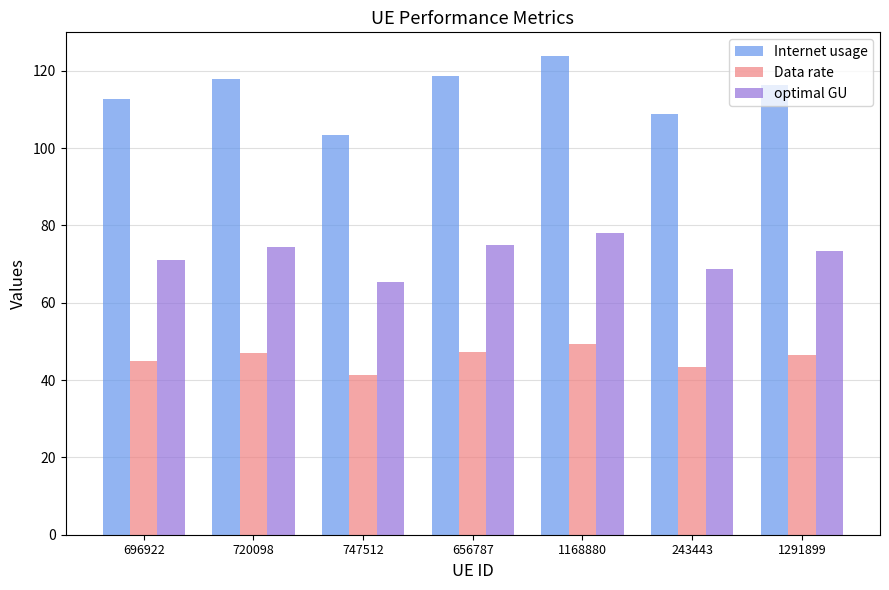

The Data rate series shows 60.0 at 696922. True or false?

False